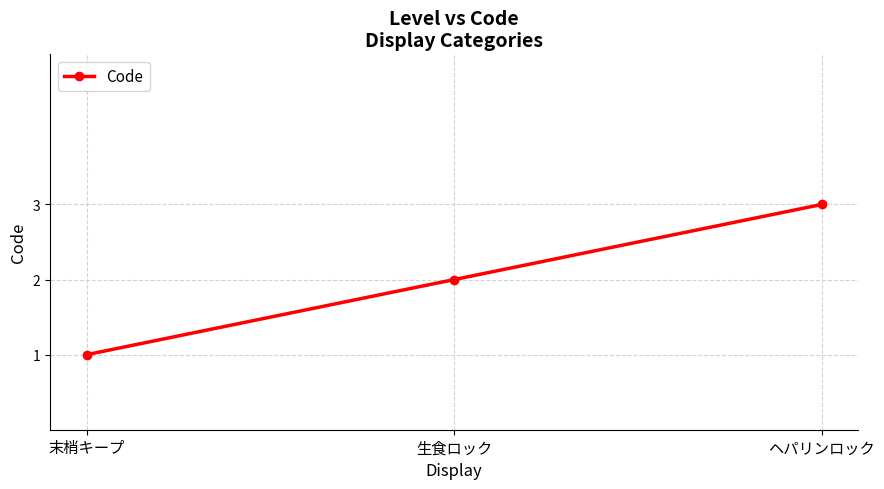

What position from the left is 生食ロック?

2